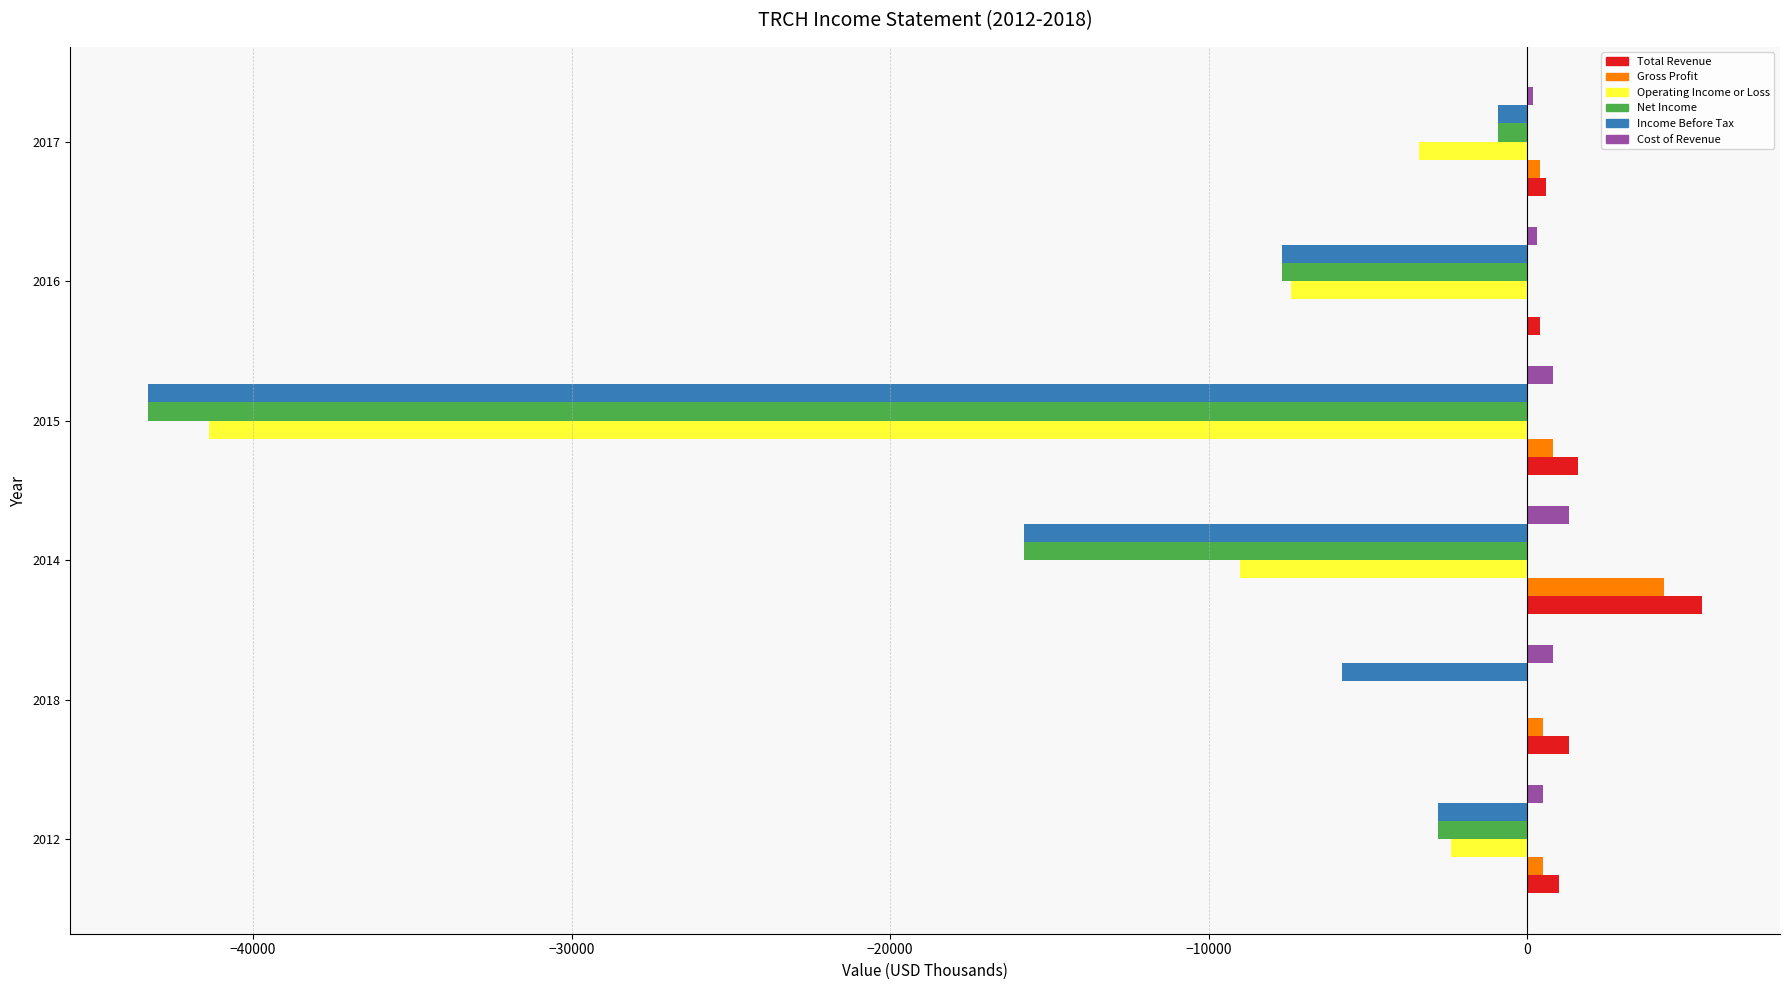

What is the sum of all Cost of Revenue values?

3900